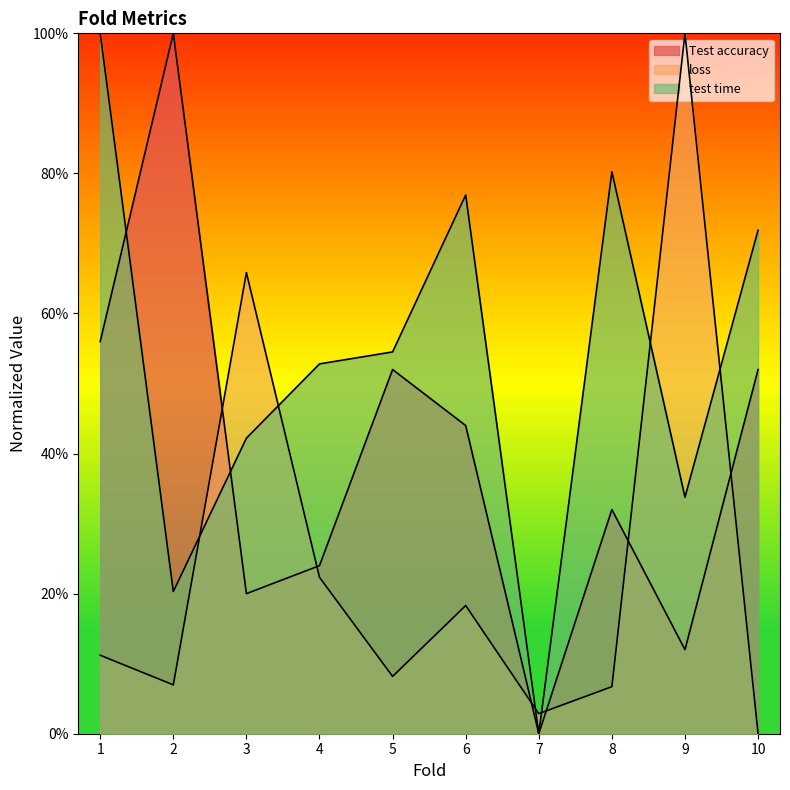

Which has a higher value, 1 or 8?

1